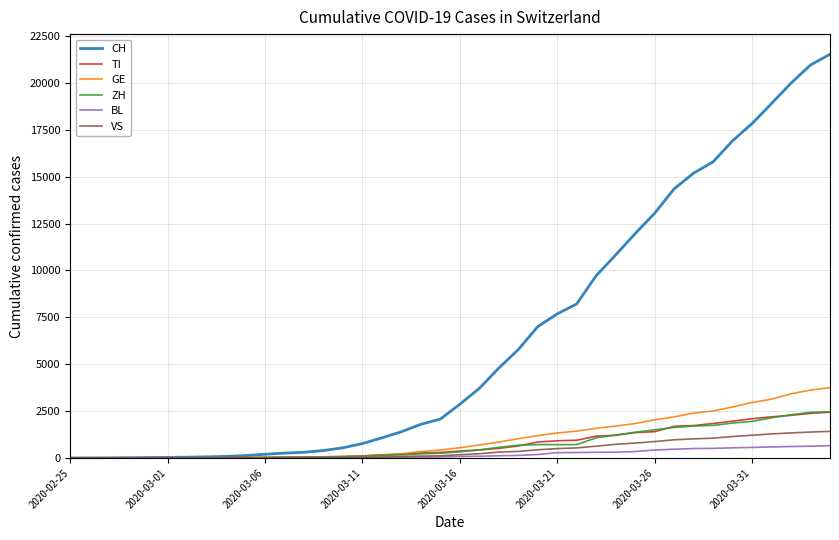

Which series has the largest range (max minus min)?

CH